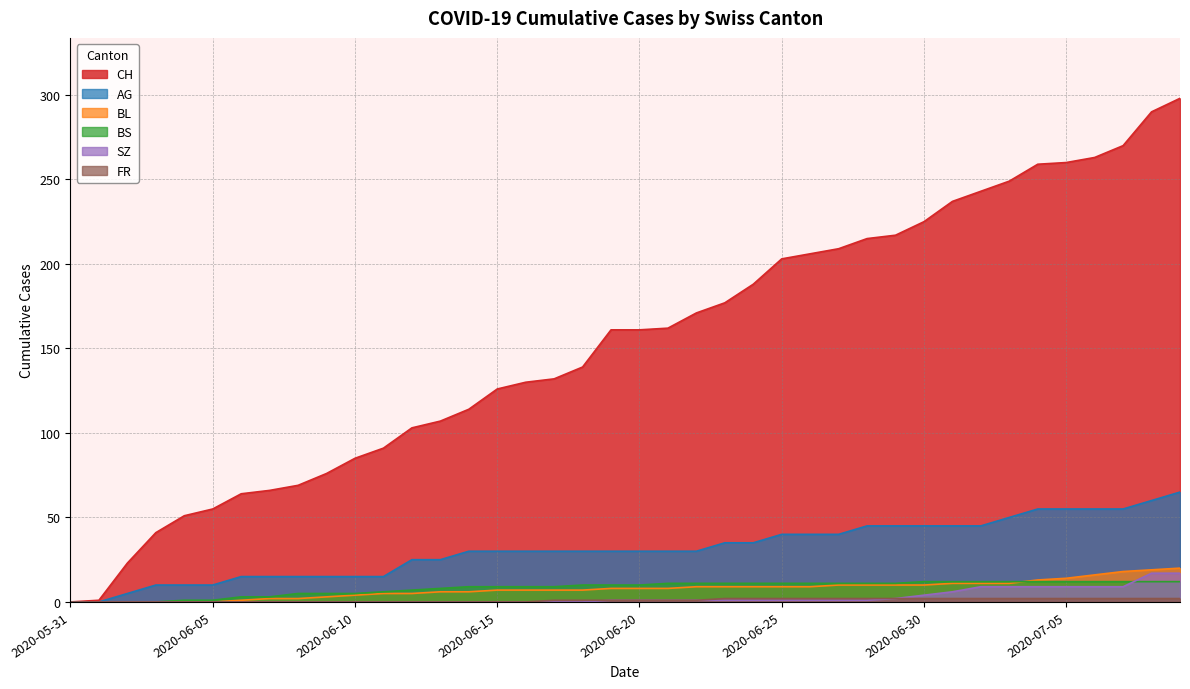

Reading left to right, what are all the values shown in this chart?

CH: 0	1	23	41	51	55	64	66	69	76	85	91	103	107	114	126	130	132	139	161	161	162	171	177	188	203	206	209	215	217	225	237	243	249	259	260	263	270	290	298
AG: 0	0	5	10	10	10	15	15	15	15	15	15	25	25	30	30	30	30	30	30	30	30	30	35	35	40	40	40	45	45	45	45	45	50	55	55	55	55	60	65
BL: 0	0	0	0	0	0	1	2	2	3	4	5	5	6	6	7	7	7	7	8	8	8	9	9	9	9	9	10	10	10	10	11	11	11	13	14	16	18	19	20
BS: 0	0	0	0	1	1	3	3	5	5	5	6	7	8	9	9	9	9	10	10	10	11	11	11	11	11	11	11	11	11	12	12	12	12	12	12	12	12	12	12
SZ: 0	0	0	0	0	0	0	0	0	0	0	0	0	0	0	0	0	0	0	1	1	1	1	1	1	1	1	1	1	2	4	6	9	9	9	9	9	9	17	17
FR: 0	0	0	0	0	0	0	0	0	0	0	0	0	0	0	0	0	1	1	1	1	1	1	2	2	2	2	2	2	2	2	2	2	2	2	2	2	2	2	2